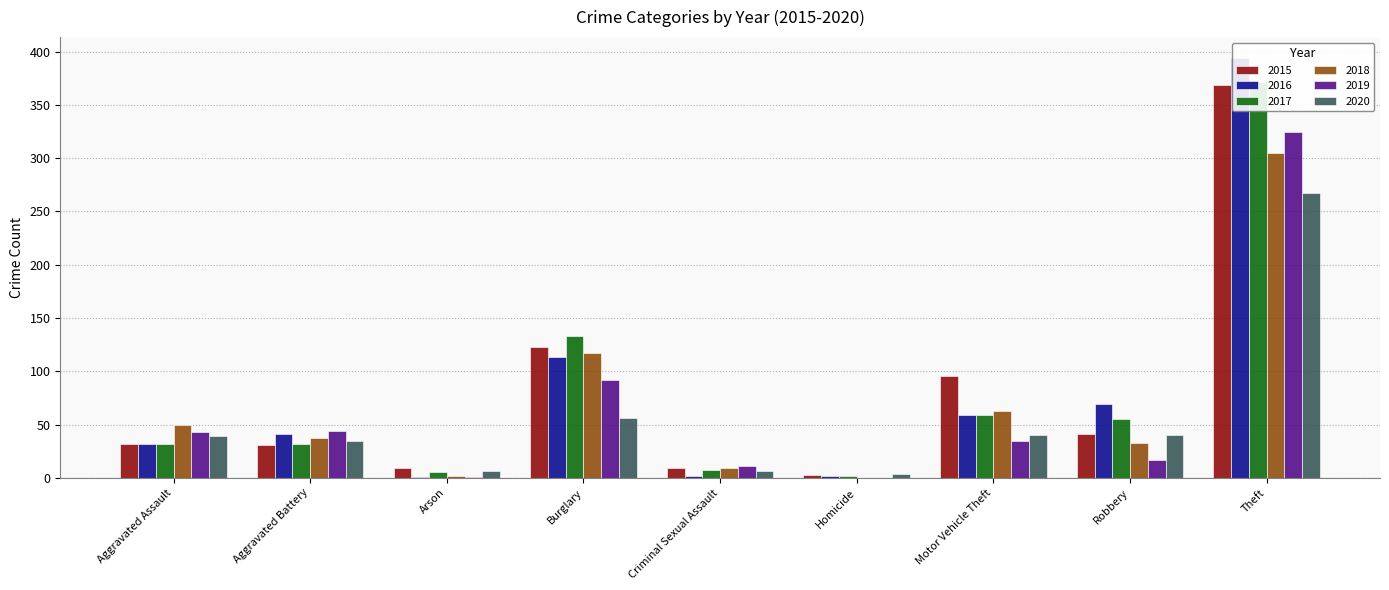

Reading right to left, extract all data points from this chart.

2015: Theft=369	Robbery=41	Motor Vehicle Theft=96	Homicide=3	Criminal Sexual Assault=9	Burglary=123	Arson=9	Aggravated Battery=31	Aggravated Assault=32
2016: Theft=394	Robbery=69	Motor Vehicle Theft=59	Homicide=2	Criminal Sexual Assault=2	Burglary=113	Arson=1	Aggravated Battery=41	Aggravated Assault=32
2017: Theft=372	Robbery=55	Motor Vehicle Theft=59	Homicide=2	Criminal Sexual Assault=7	Burglary=133	Arson=5	Aggravated Battery=32	Aggravated Assault=32
2018: Theft=305	Robbery=33	Motor Vehicle Theft=63	Homicide=0	Criminal Sexual Assault=9	Burglary=117	Arson=2	Aggravated Battery=37	Aggravated Assault=50
2019: Theft=325	Robbery=17	Motor Vehicle Theft=35	Homicide=0	Criminal Sexual Assault=11	Burglary=92	Arson=1	Aggravated Battery=44	Aggravated Assault=43
2020: Theft=267	Robbery=40	Motor Vehicle Theft=40	Homicide=4	Criminal Sexual Assault=6	Burglary=56	Arson=6	Aggravated Battery=35	Aggravated Assault=39